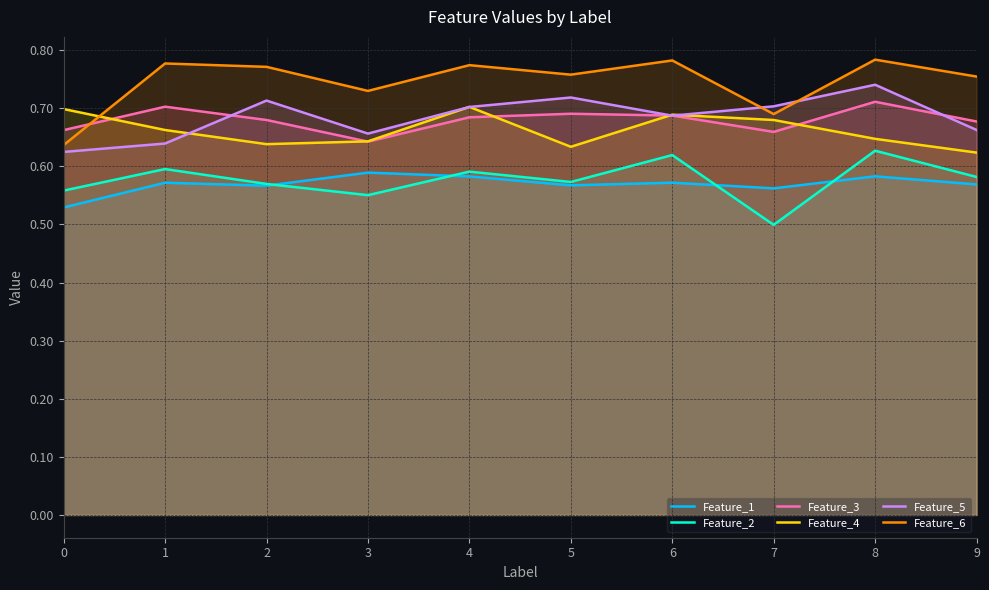

The value of Feature_2 at 7 is 0.2. True or false?

False